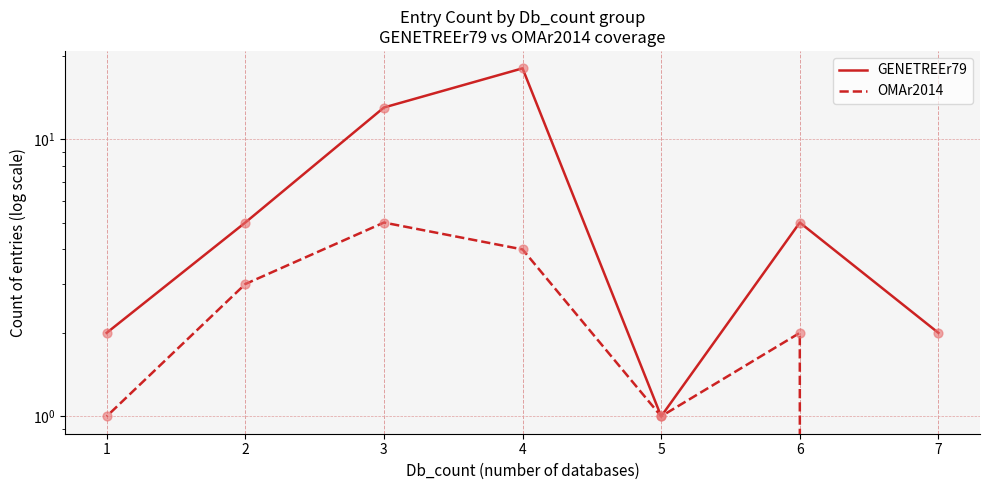

Is the value of OMAr2014 at 5 greater than the value of GENETREEr79 at 4?

No